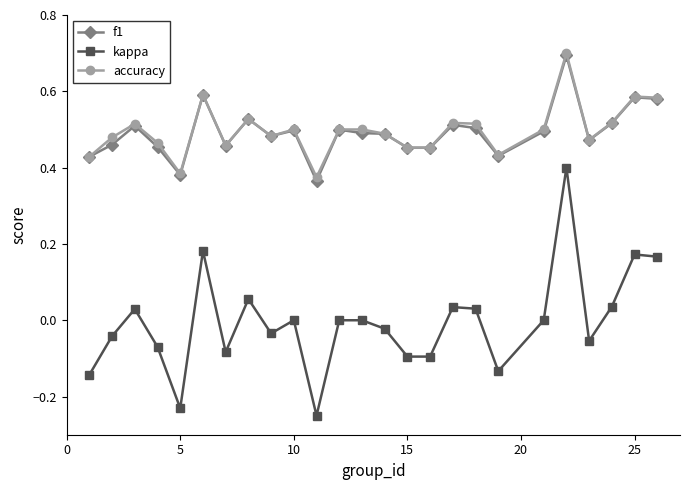

What is the maximum value shown in the chart?

0.7